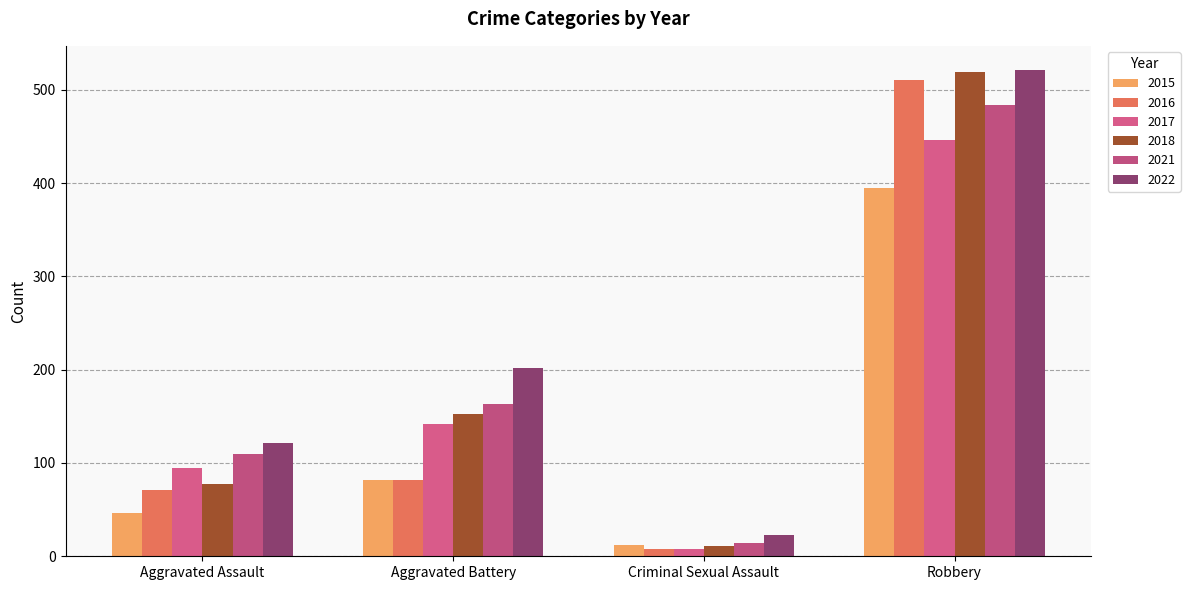

What are all the series names shown in the legend?

2015, 2016, 2017, 2018, 2021, 2022